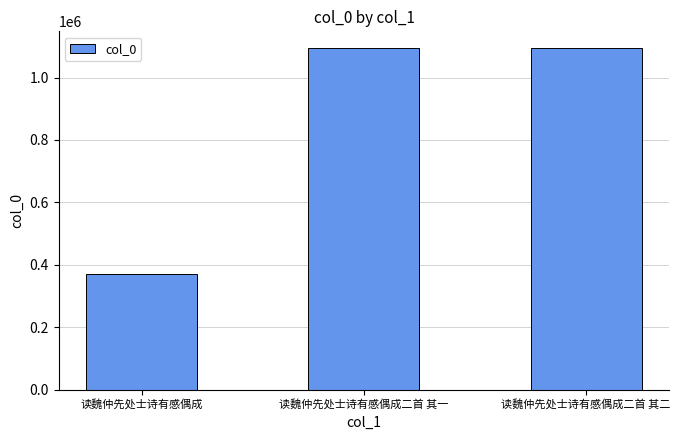

What is the ratio of the value at 读魏仲先处士诗有感偶成二首 其二 to the value at 读魏仲先处士诗有感偶成?

2.9